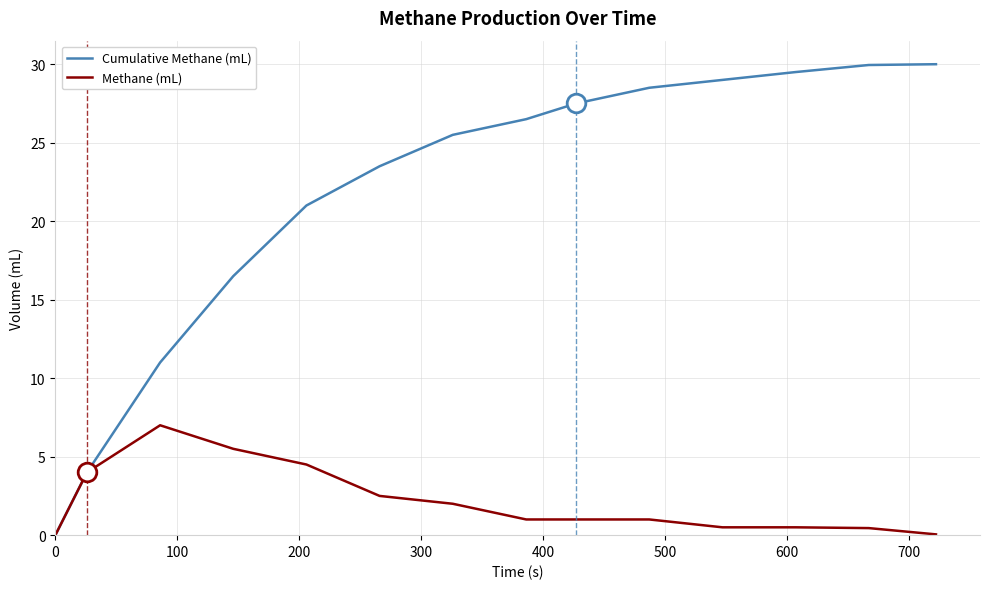

Which series has the largest total across all categories?

Cumulative Methane (mL)